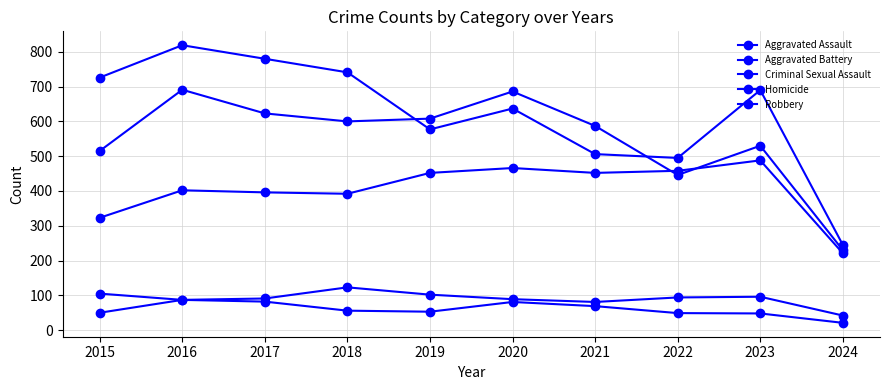

True or false: Criminal Sexual Assault and Aggravated Assault intersect in this chart.

False